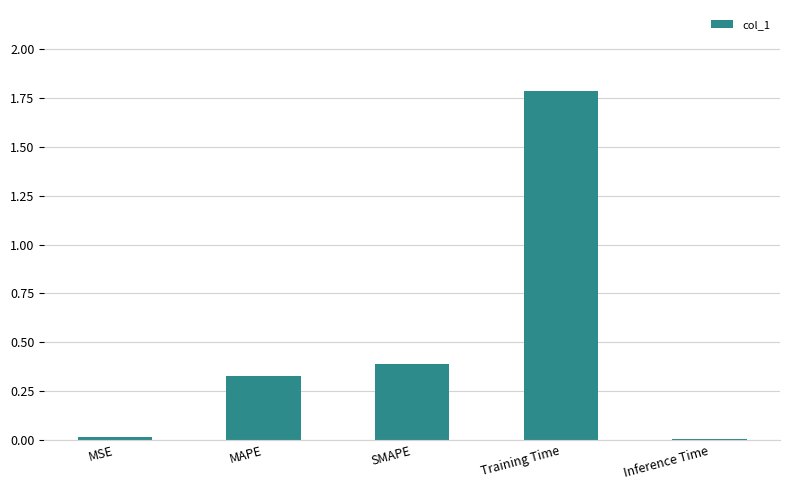

What position from the right is SMAPE?

3